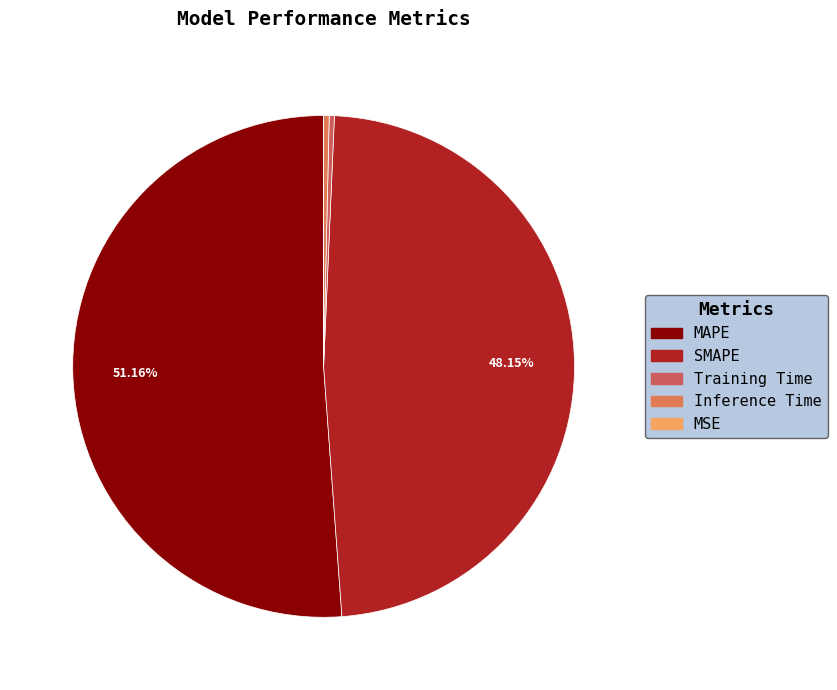

To the nearest percent, what percentage of the pie is MAPE?

51%